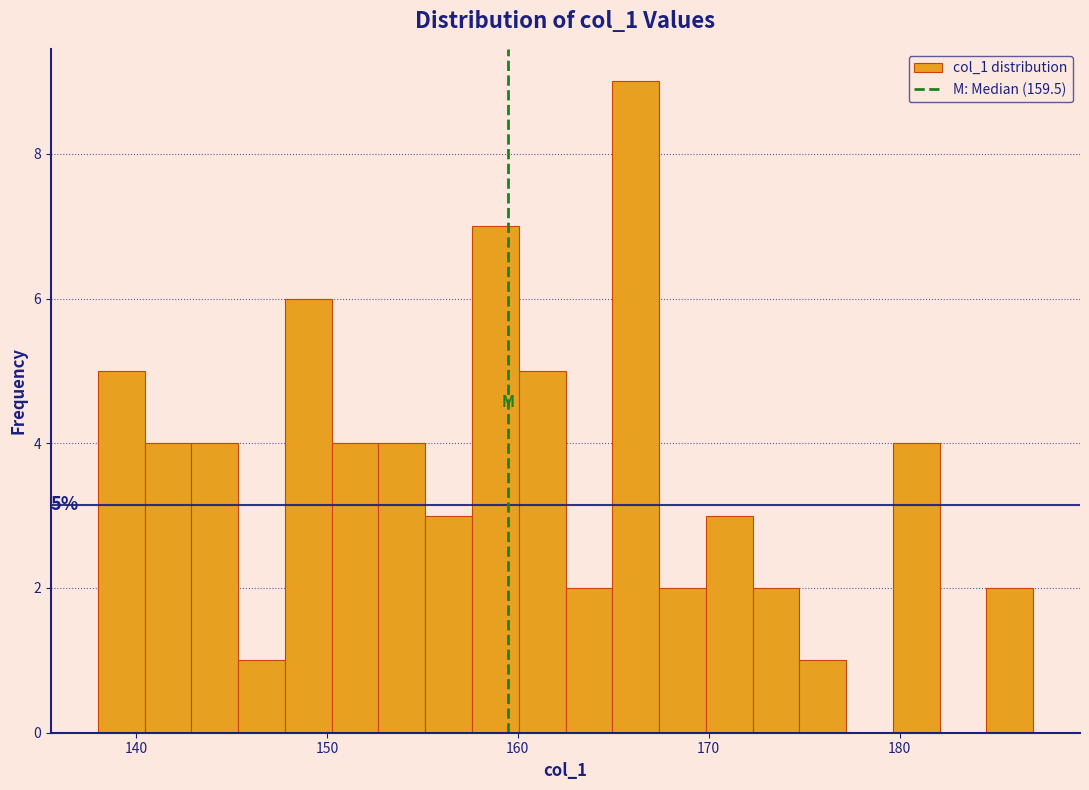

Read against the x-axis, roughly where is the centre of the tallest bar?

166